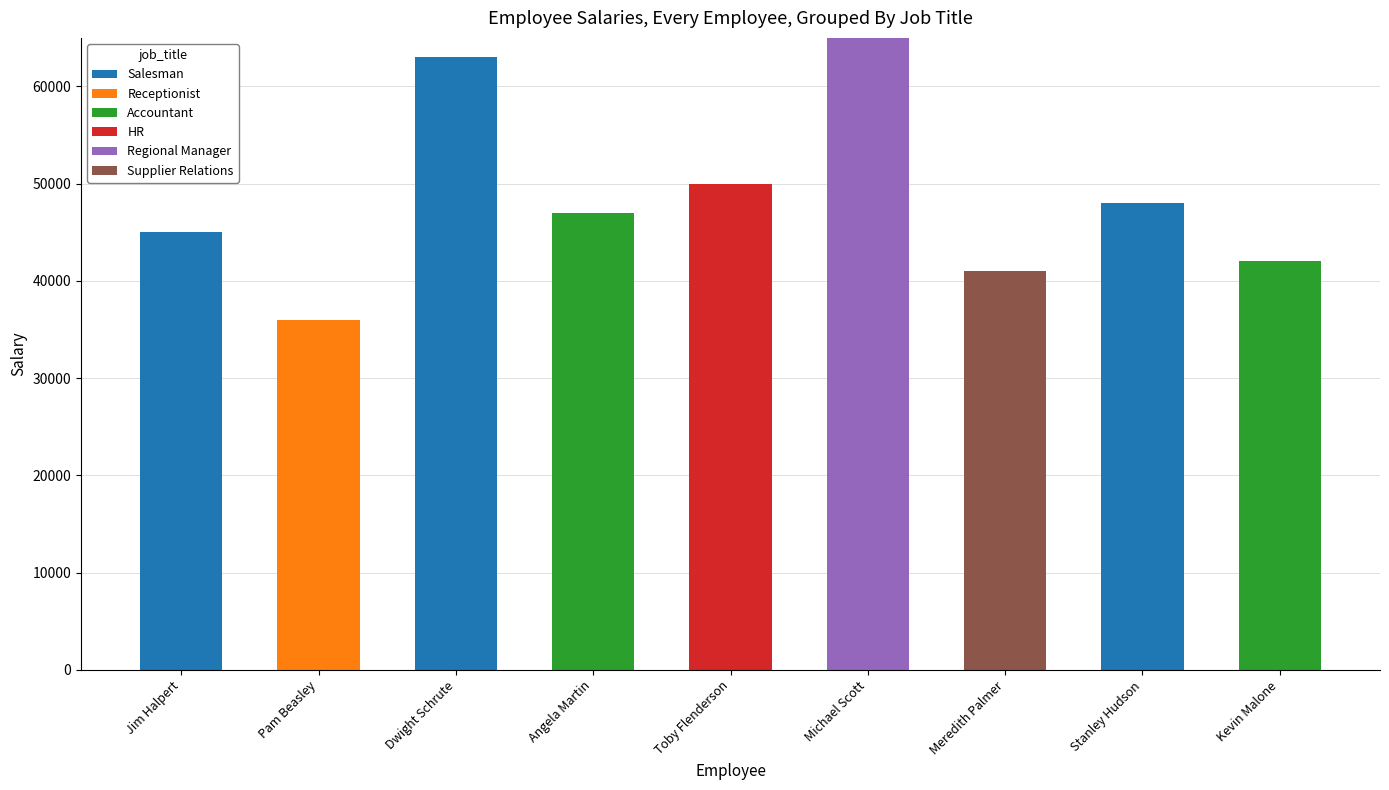

What value does the Salesman series have at Stanley Hudson?

48000